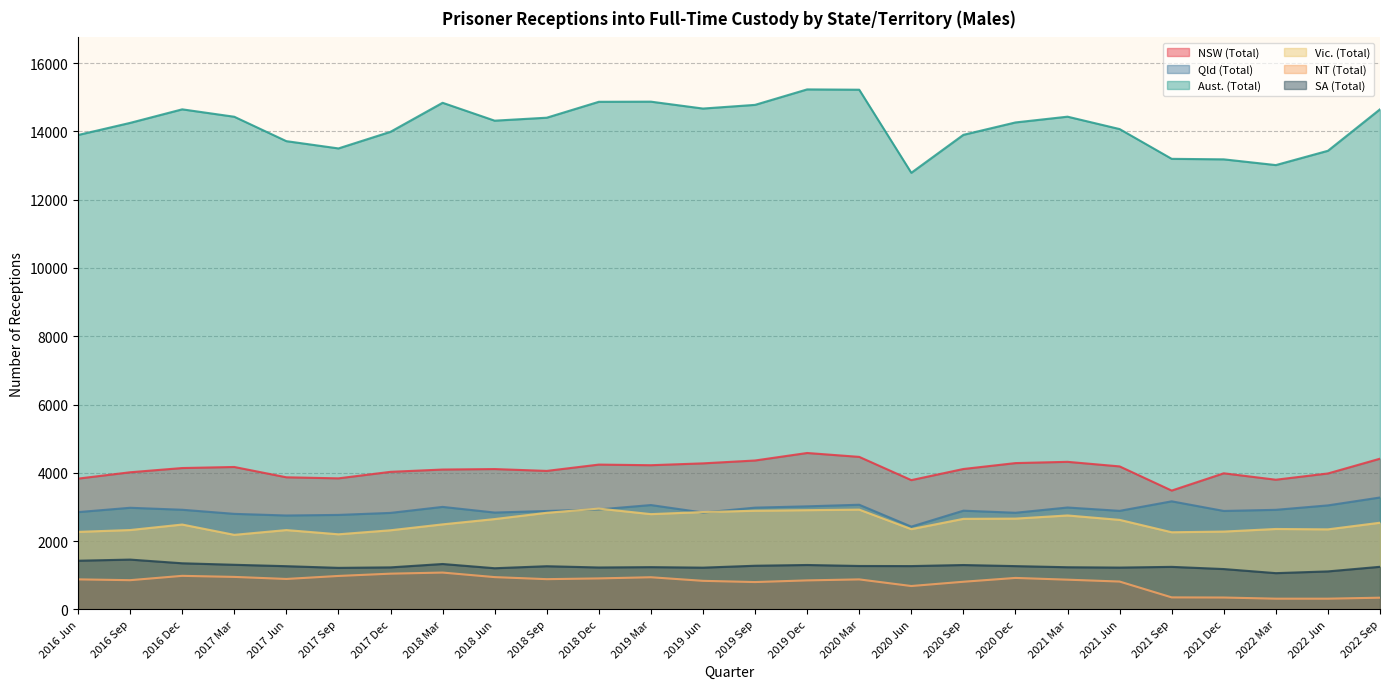

Which series has the widest spread of values?

Aust. (Total)